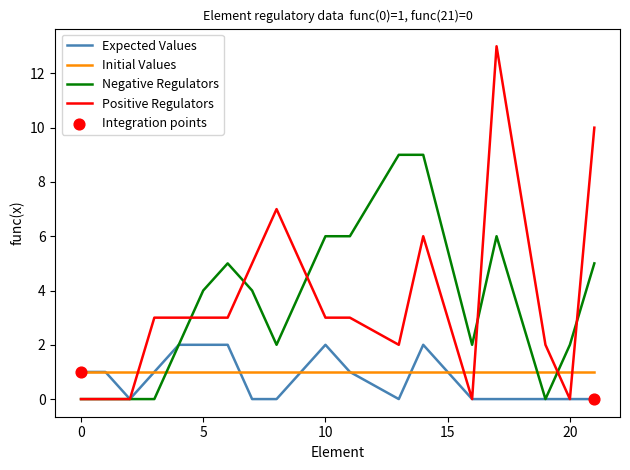

True or false: Positive Regulators and Initial Values cross at least once.

True